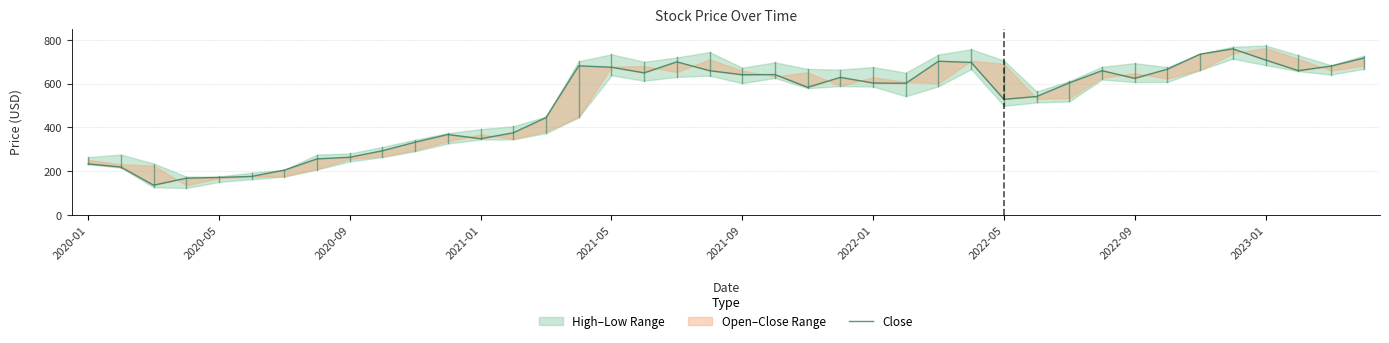

What is the sum of all values?

20328.8